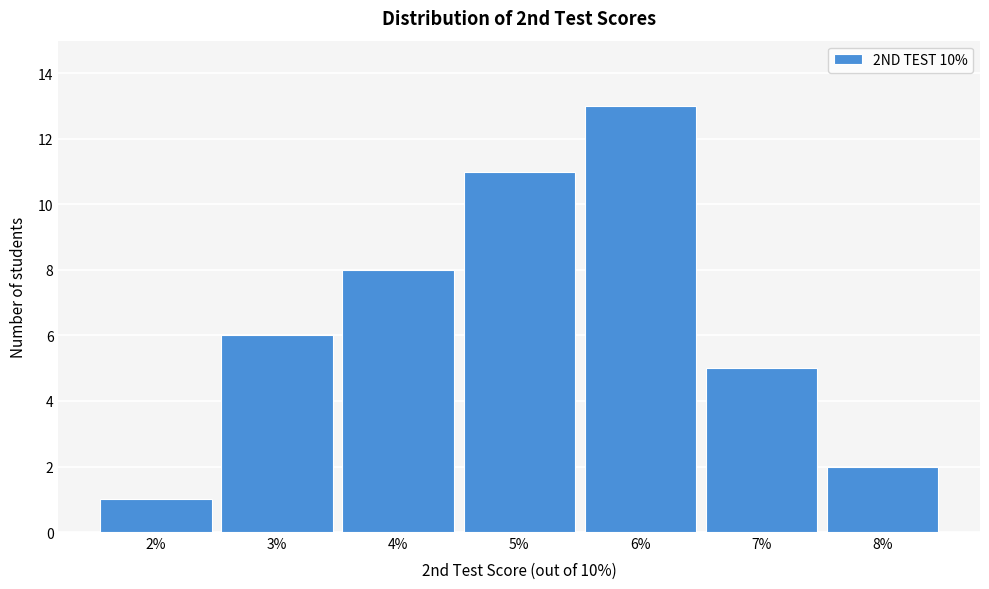

Reading left to right, transcribe this chart: for each bar, give the range it covers on the x-axis and its height. The values are not printed on the chart, so give them approximately, as read against the axis.

1.5 to 2.5: 1
2.5 to 3.5: 6
3.5 to 4.5: 8
4.5 to 5.5: 11
5.5 to 6.5: 13
6.5 to 7.5: 5
7.5 to 8.5: 2